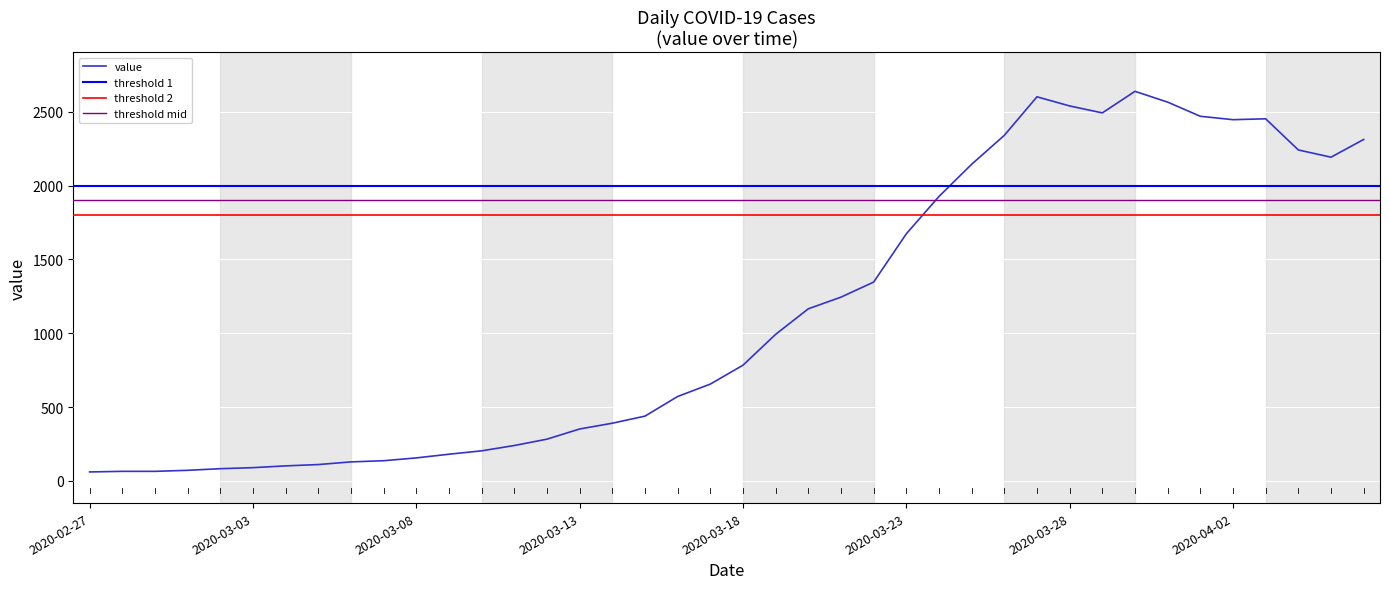

What is the value of the 30th point from the left?

2602